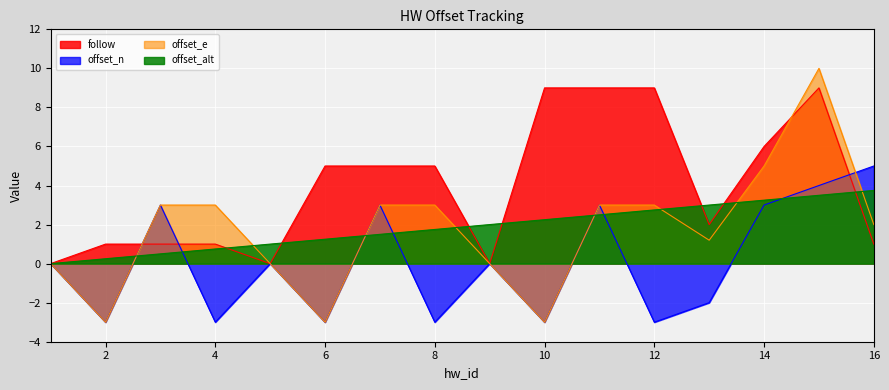

How many interior local peaks does the follow series have?

1